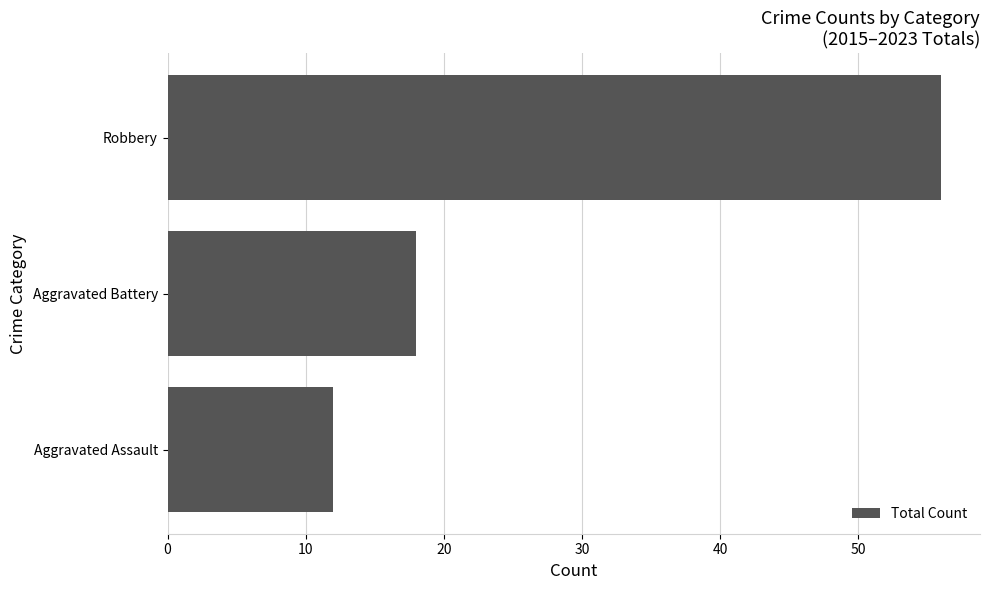

Read the value at Aggravated Assault, to the nearest 10.

10